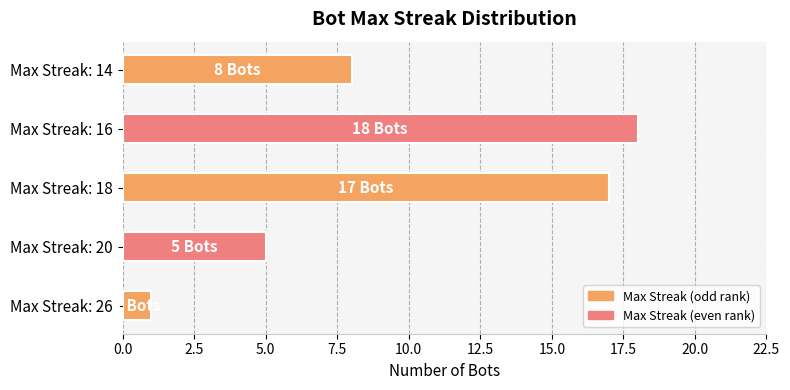

The value at Max Streak: 26 is 1. True or false?

True